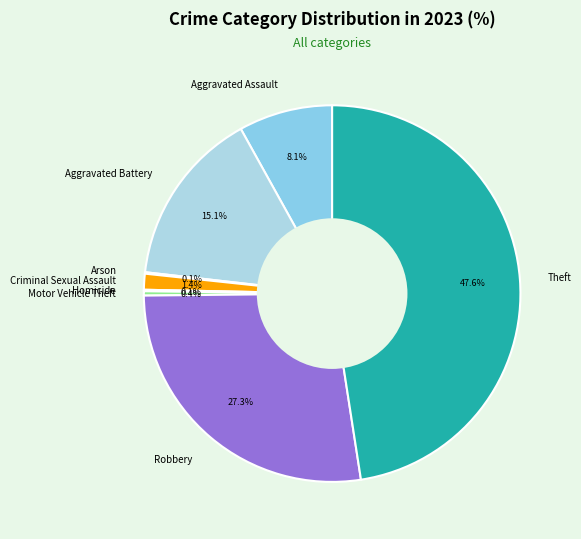

Is Aggravated Battery the majority of the pie?

No